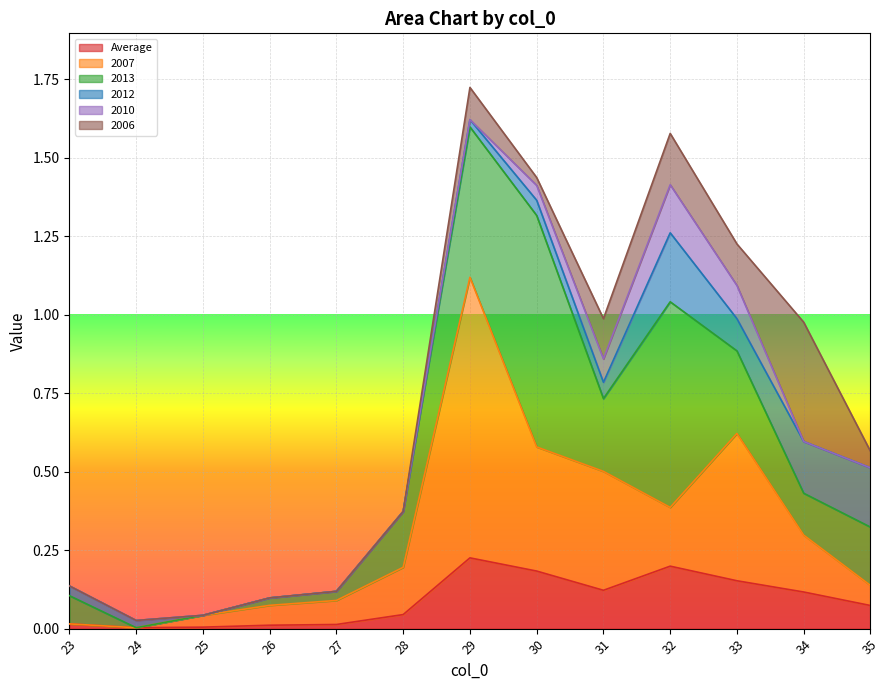

Does the chart display data point markers on the line(s)?

No